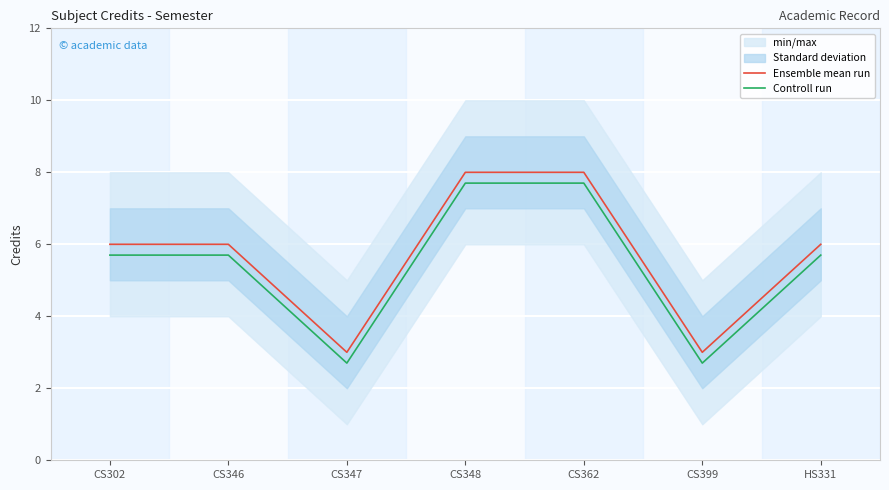

Where is Ensemble mean run nearest to the value 5?

CS302